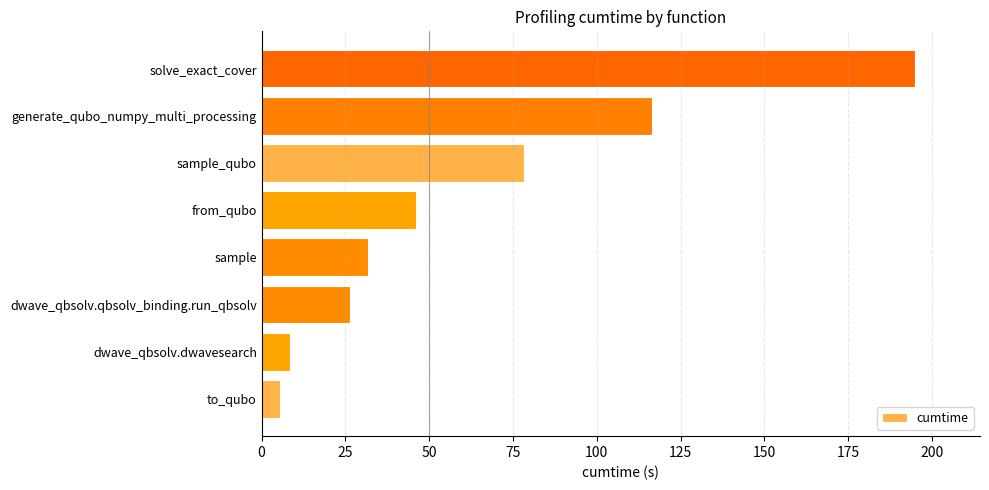

What is the ratio of the value at solve_exact_cover to the value at from_qubo?

4.2